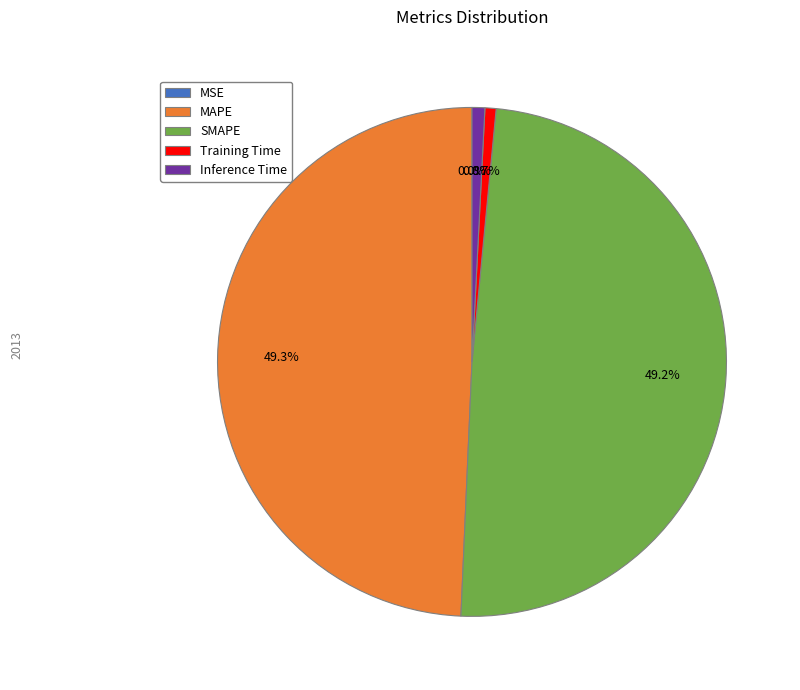

Does Training Time account for over 50% of the chart?

No